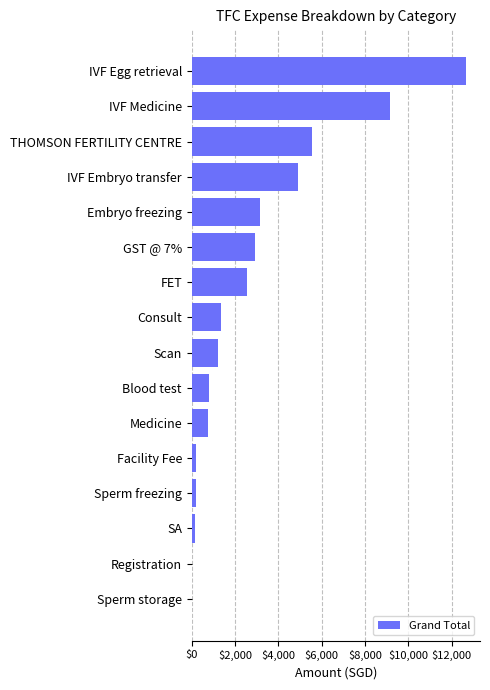

Is it true that the value at GST @ 7% is 5244.4?

False